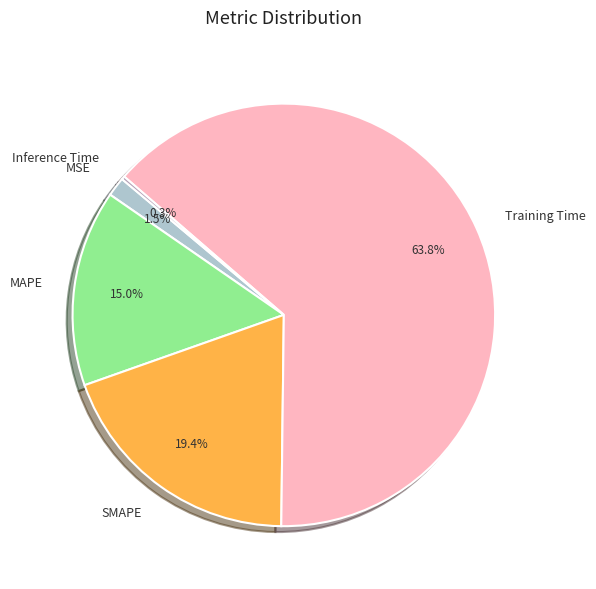

Is it true that SMAPE is 19% of the pie?

True